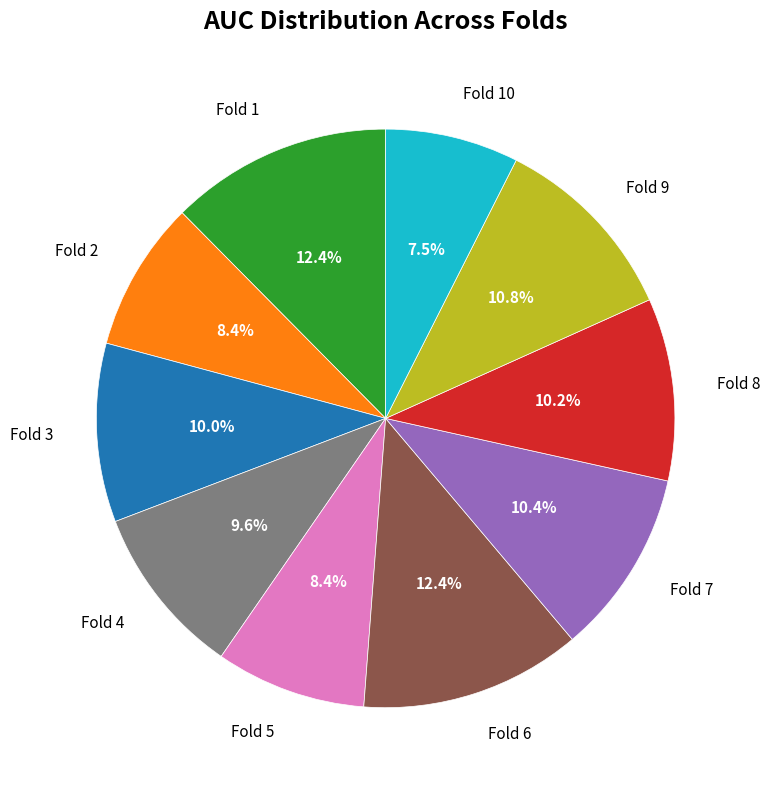

To the nearest percent, what portion does Fold 9 represent?

11%